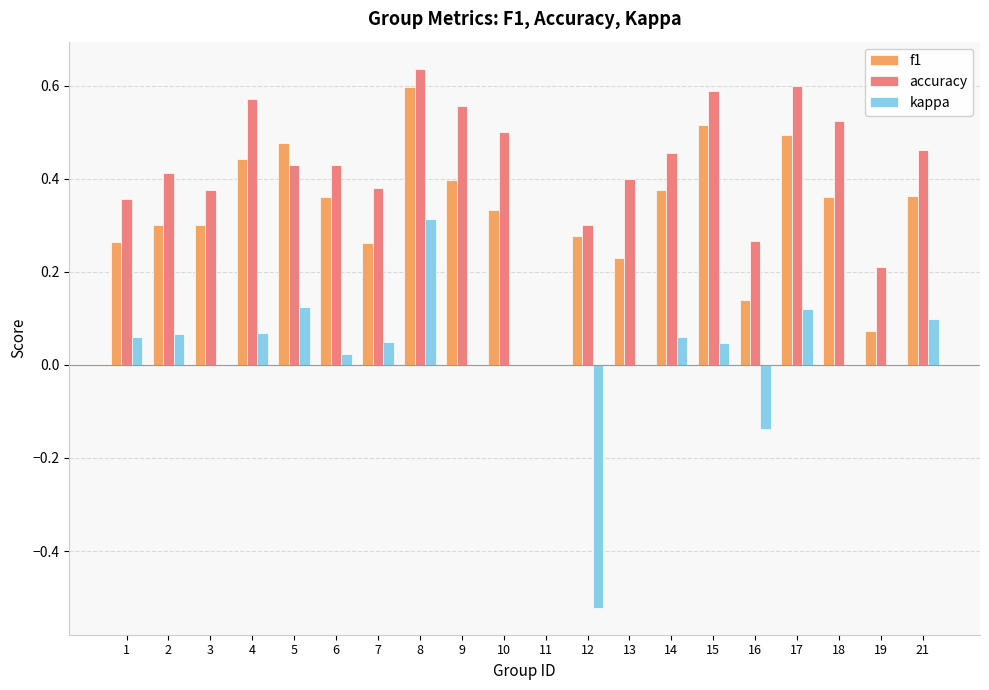

The value of f1 at 11 is 0.3. True or false?

False